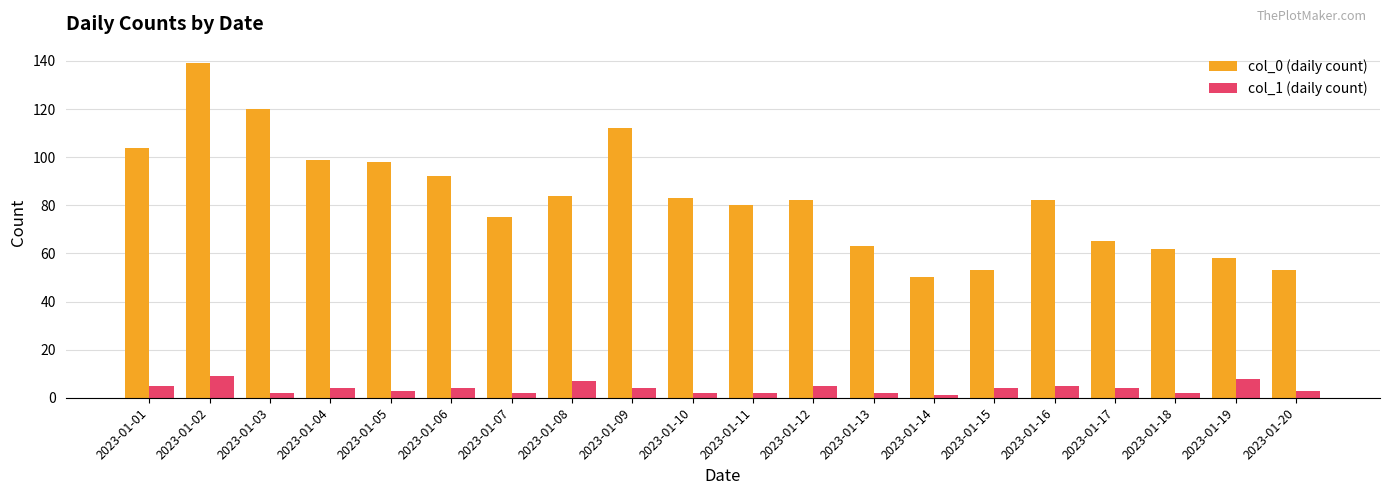

Is it true that col_0 (daily count) equals 185 at 2023-01-09?

False